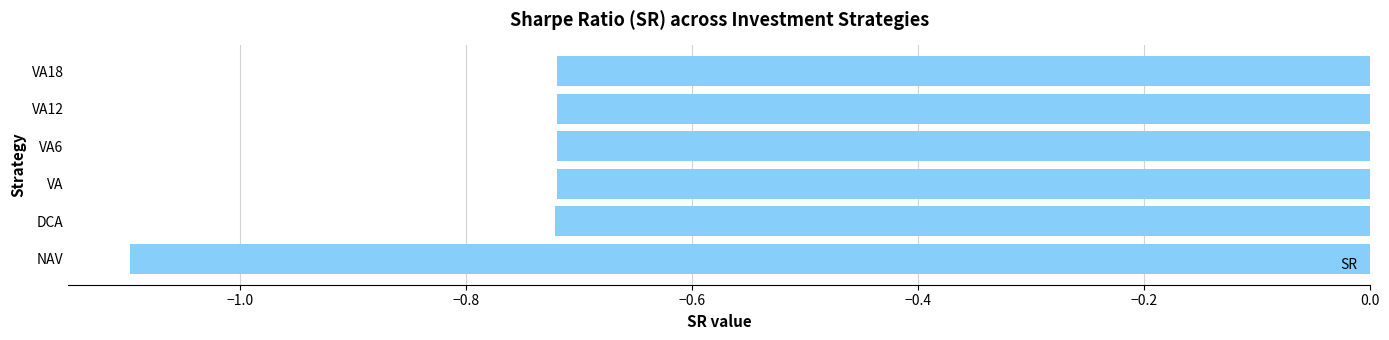

What is the minimum value shown in the chart?

-1.1